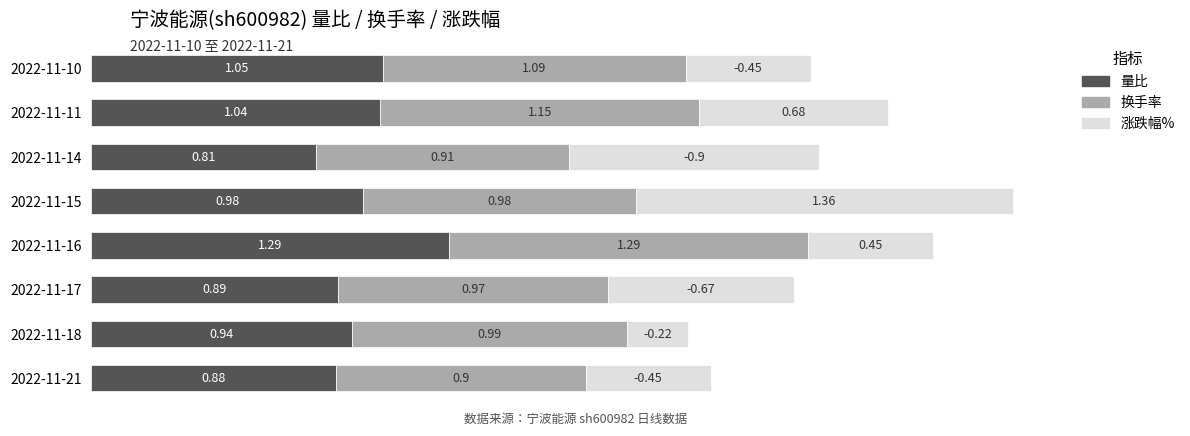

At which category is the sum across all series the highest?

2022-11-15